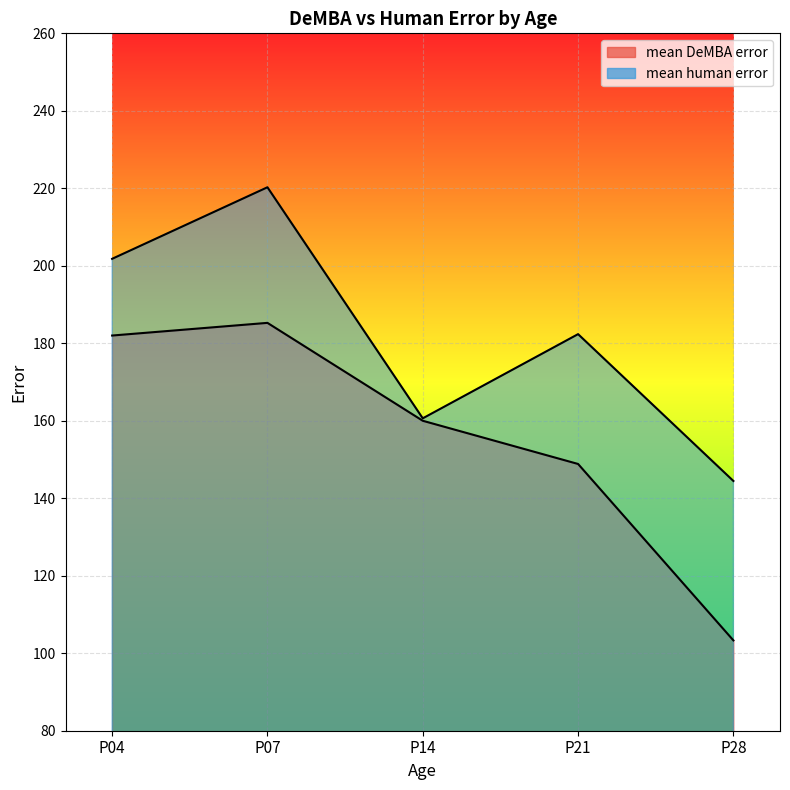

List the series in order of their peak value, lowest first.

mean DeMBA error, mean human error